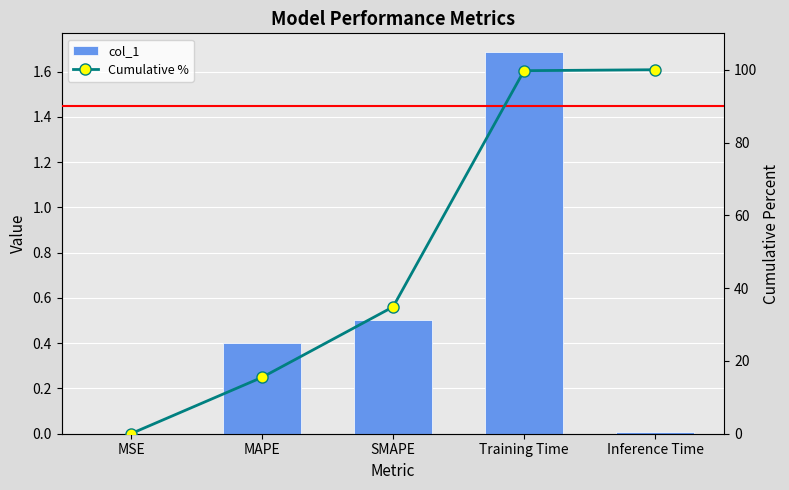

What is the total value across all series at SMAPE?

35.4